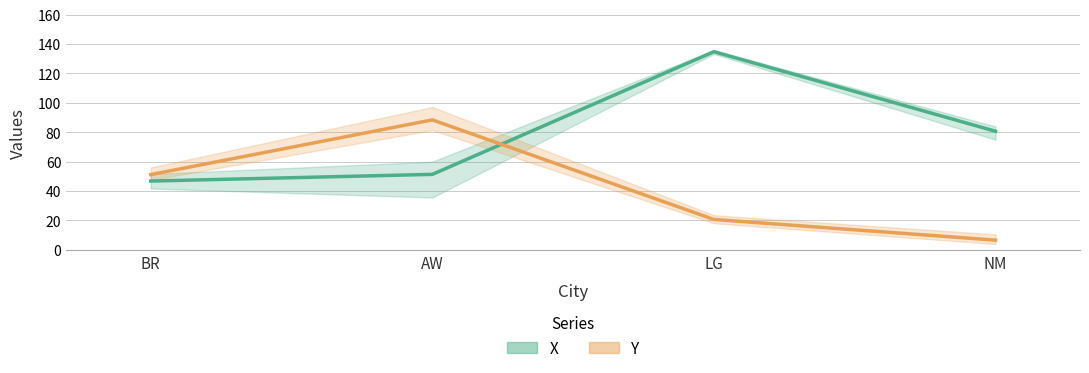

The X (mean) series shows 80.6 at NM. True or false?

True